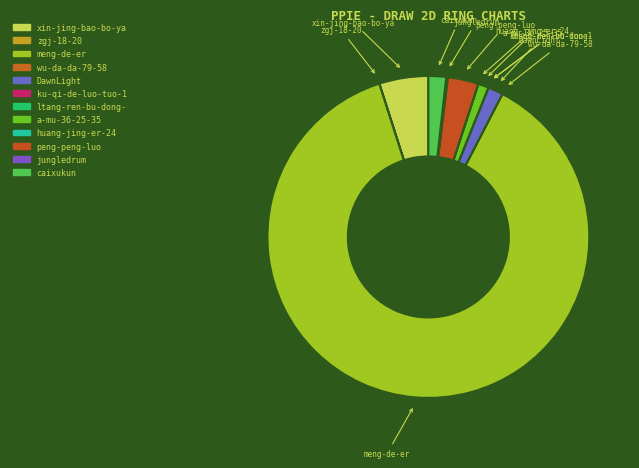

What is the majority slice?

meng-de-er